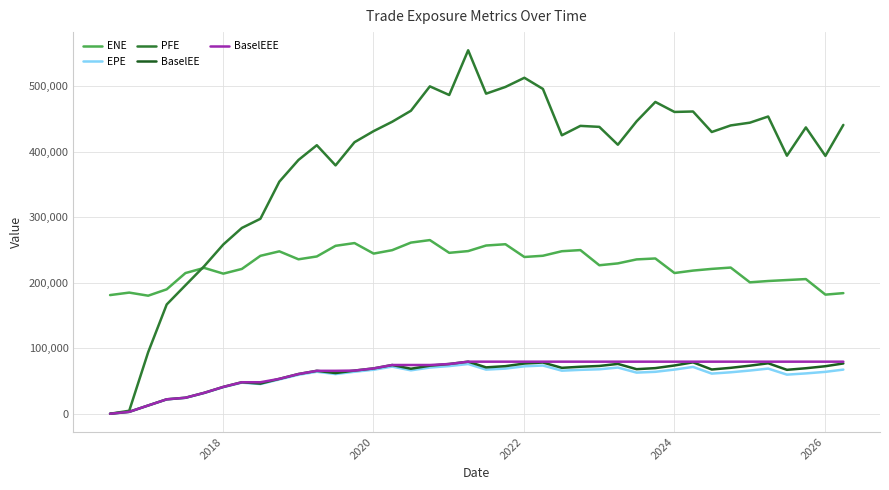

Is this an area chart (filled region under the line)?

No